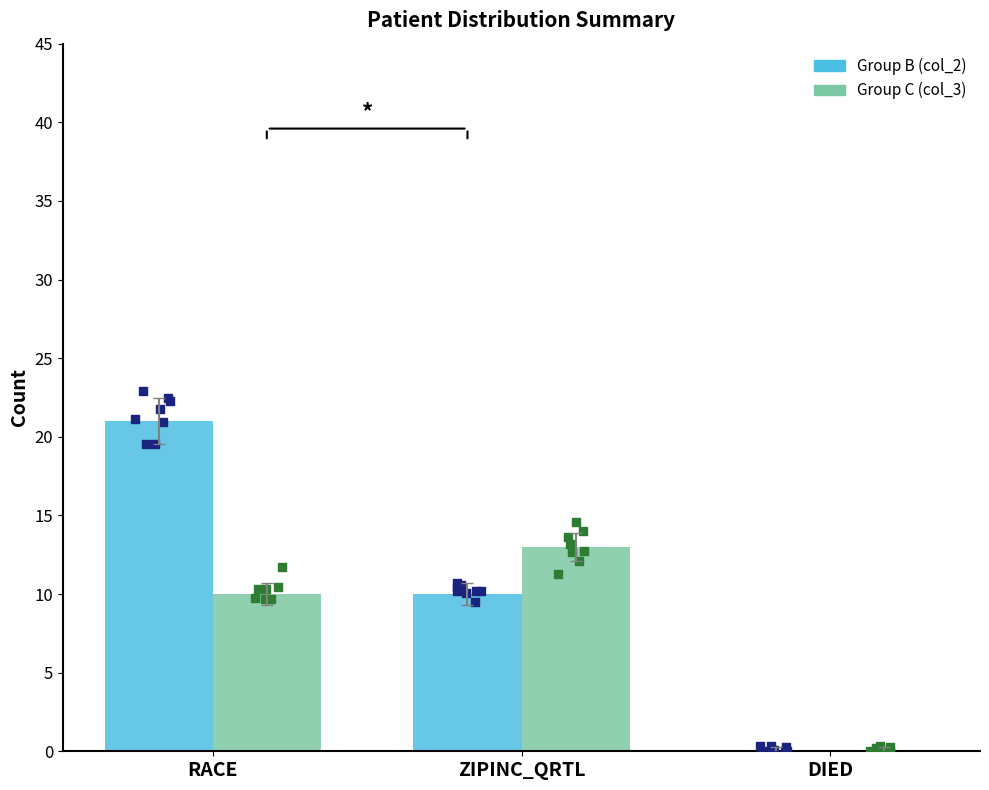

What are all the series names shown in the legend?

Group B (col_2), Group C (col_3)